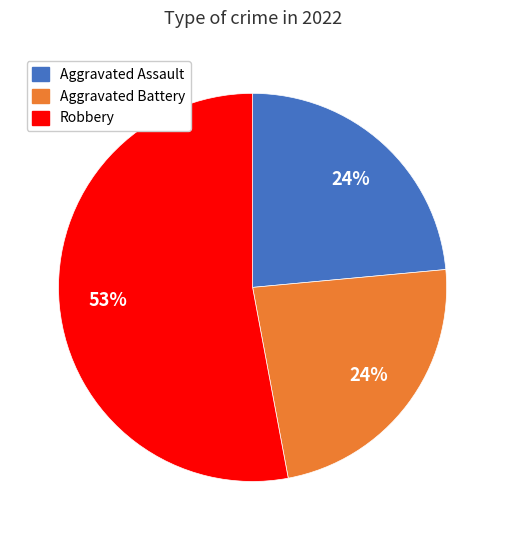

Does Aggravated Assault account for over 50% of the chart?

No